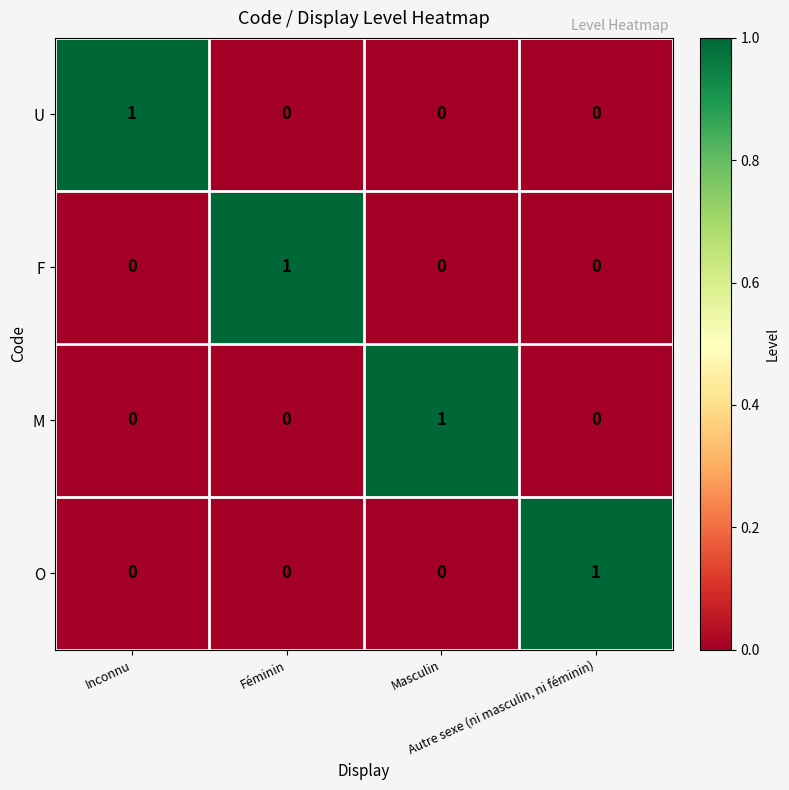

At how many categories does at least one series exceed 0?

4